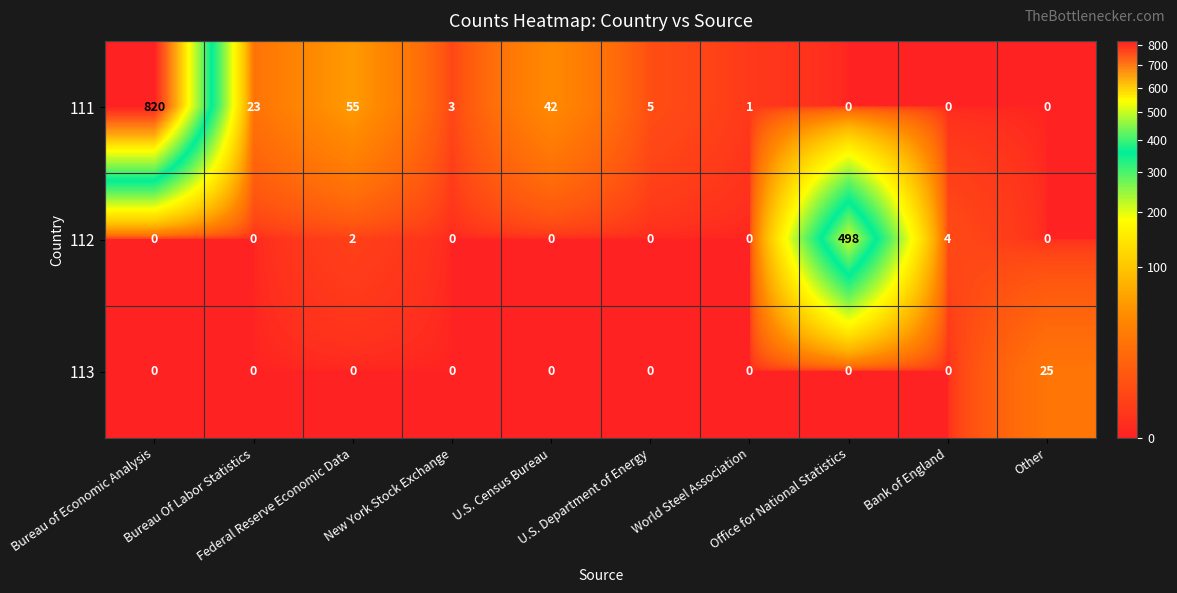

Rank the series by their maximum value, from lowest to highest.

113, 112, 111